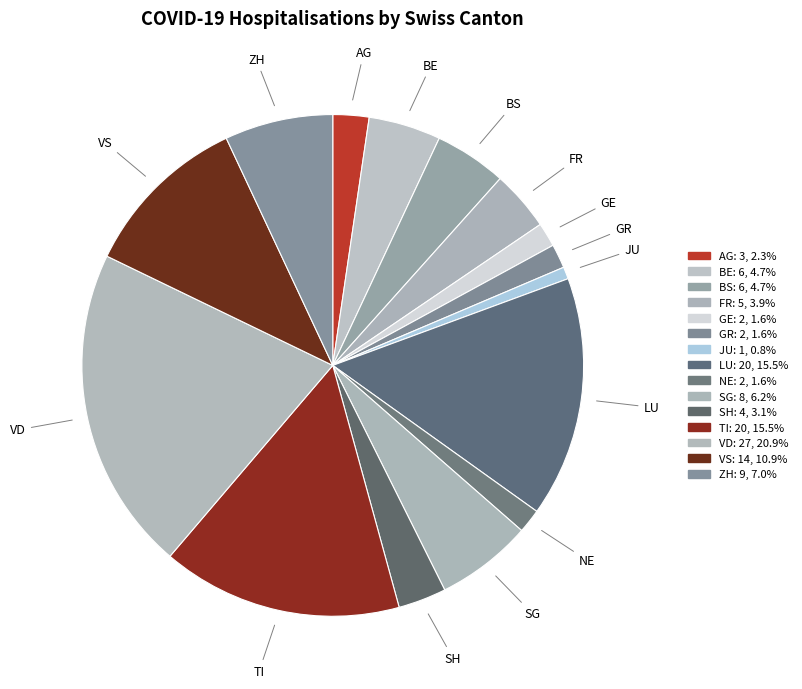

How many segments does this pie chart have?

15